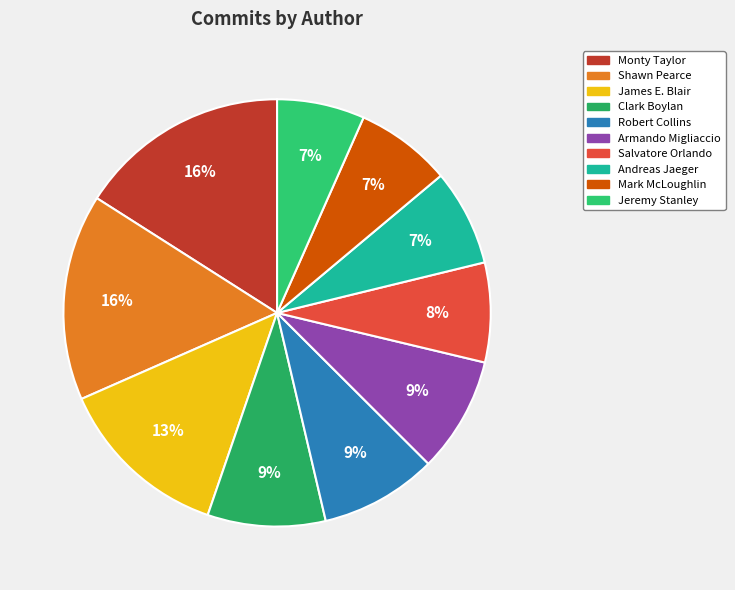

What is the total percentage of Salvatore Orlando and Mark McLoughlin?

14.8%